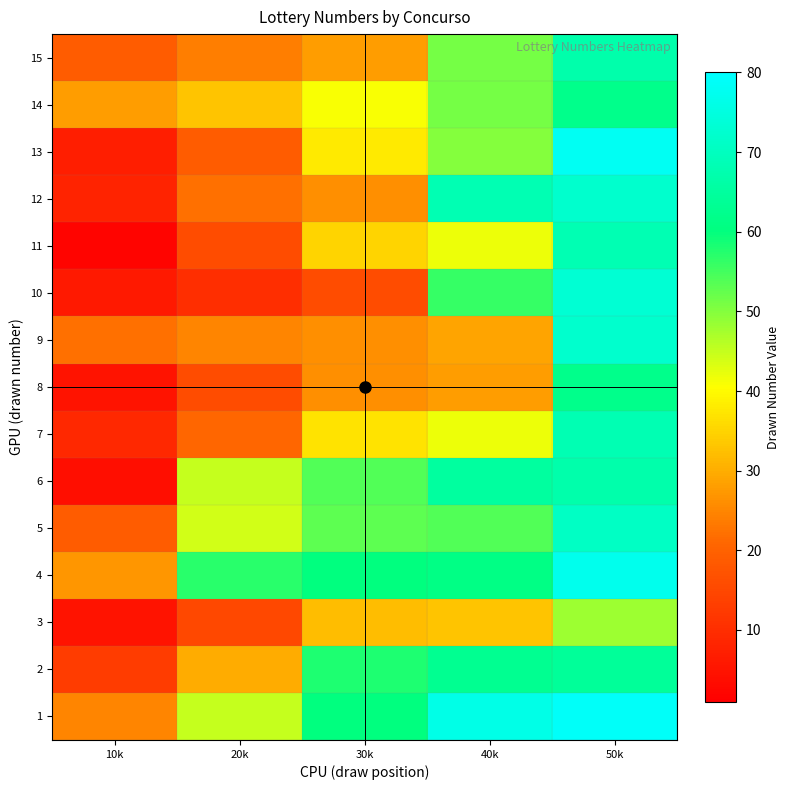

Reading left to right, what are all the values shown in this chart?

1: 10k=25	20k=45	30k=60	40k=76	50k=79
2: 10k=13	20k=30	30k=58	40k=63	50k=64
3: 10k=5	20k=15	30k=32	40k=33	50k=48
4: 10k=27	20k=57	30k=60	40k=61	50k=77
5: 10k=19	20k=44	30k=53	40k=54	50k=71
6: 10k=4	20k=45	30k=54	40k=65	50k=67
7: 10k=9	20k=21	30k=37	40k=42	50k=68
8: 10k=5	20k=16	30k=26	40k=28	50k=62
9: 10k=22	20k=25	30k=26	40k=29	50k=72
10: 10k=6	20k=10	30k=16	40k=56	50k=73
11: 10k=2	20k=16	30k=35	40k=42	50k=68
12: 10k=8	20k=22	30k=26	40k=68	50k=72
13: 10k=7	20k=19	30k=38	40k=50	50k=78
14: 10k=28	20k=33	30k=41	40k=51	50k=62
15: 10k=19	20k=24	30k=28	40k=51	50k=67